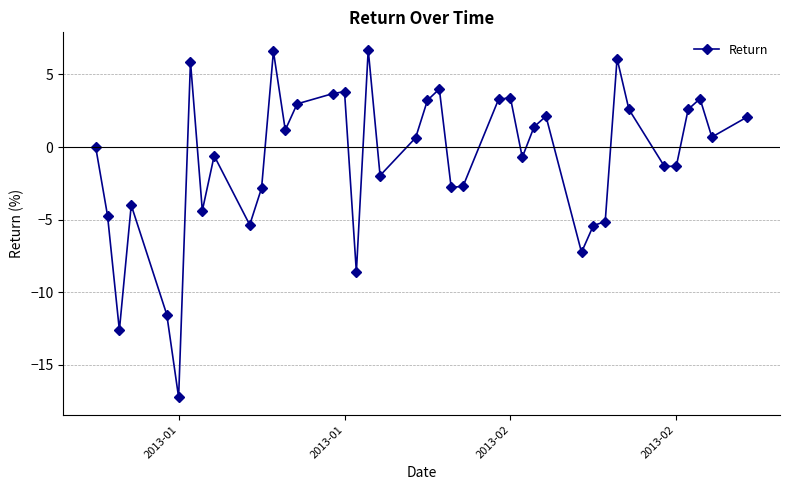

What is the value of the 38th point from the left?

3.3